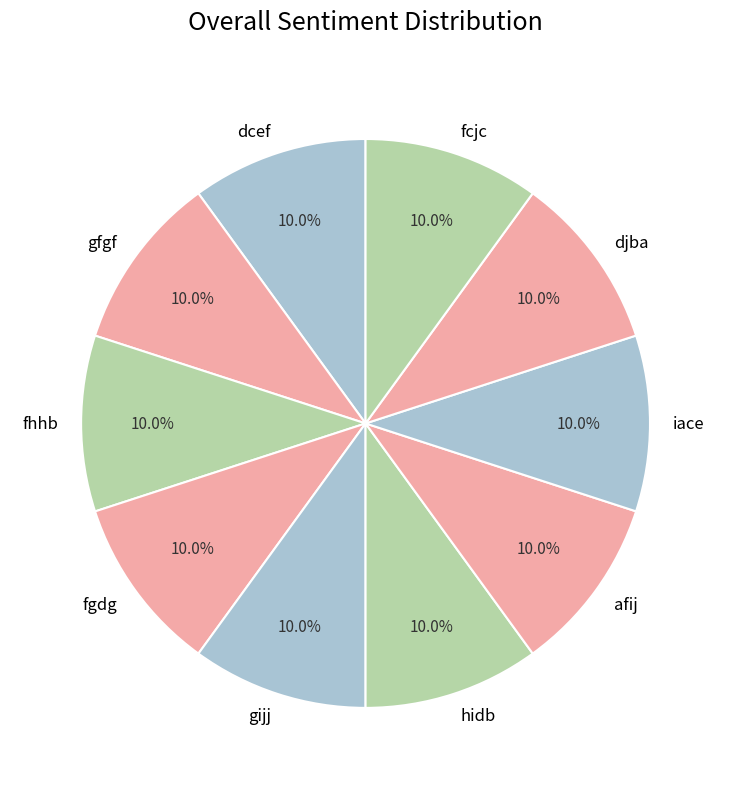

To the nearest percent, what portion does fgdg represent?

10%